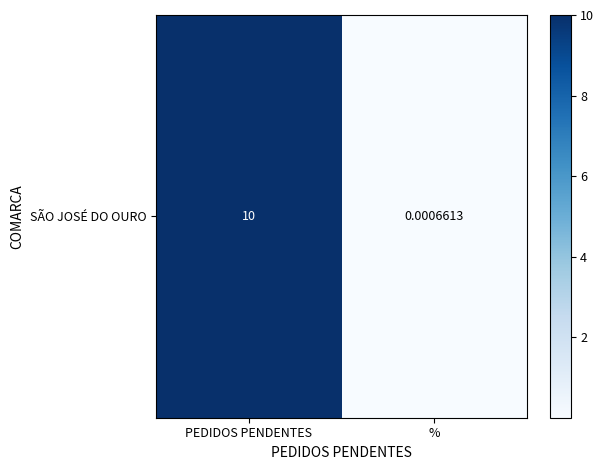

Rank the categories by value from highest to lowest.

PEDIDOS PENDENTES, %